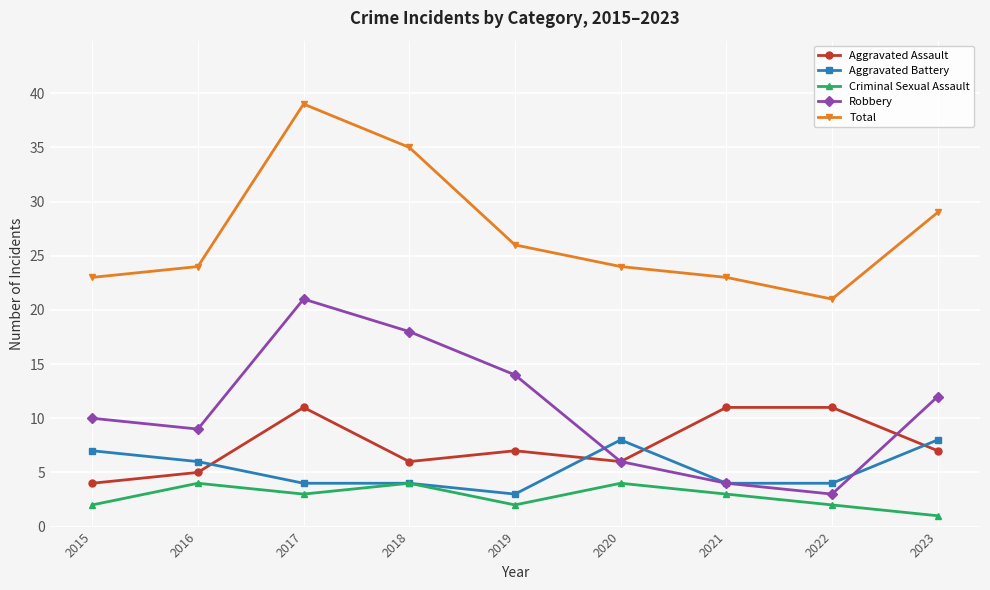

What are all the series names shown in the legend?

Aggravated Assault, Aggravated Battery, Criminal Sexual Assault, Robbery, Total